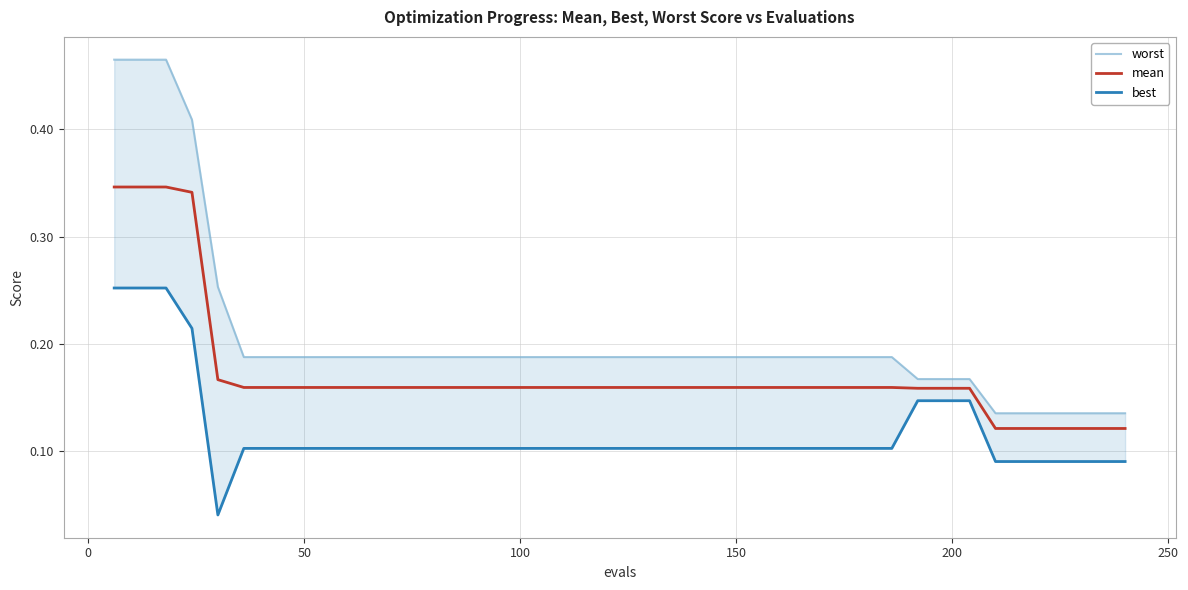

What is the difference between the second highest and second lowest values in the mean series?

0.2